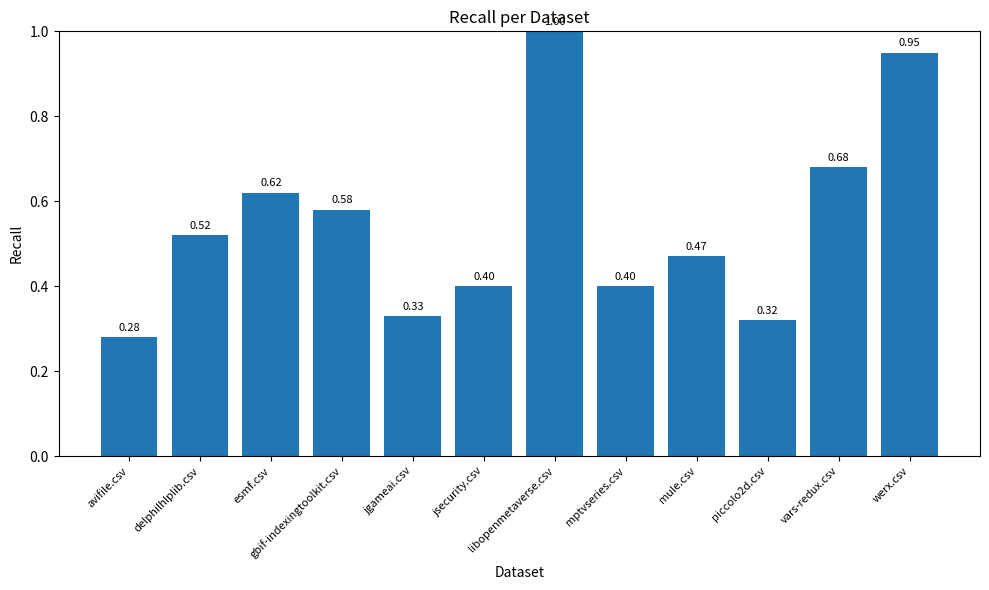

What is the sum of the values at jsecurity.csv and mptvseries.csv?

0.8